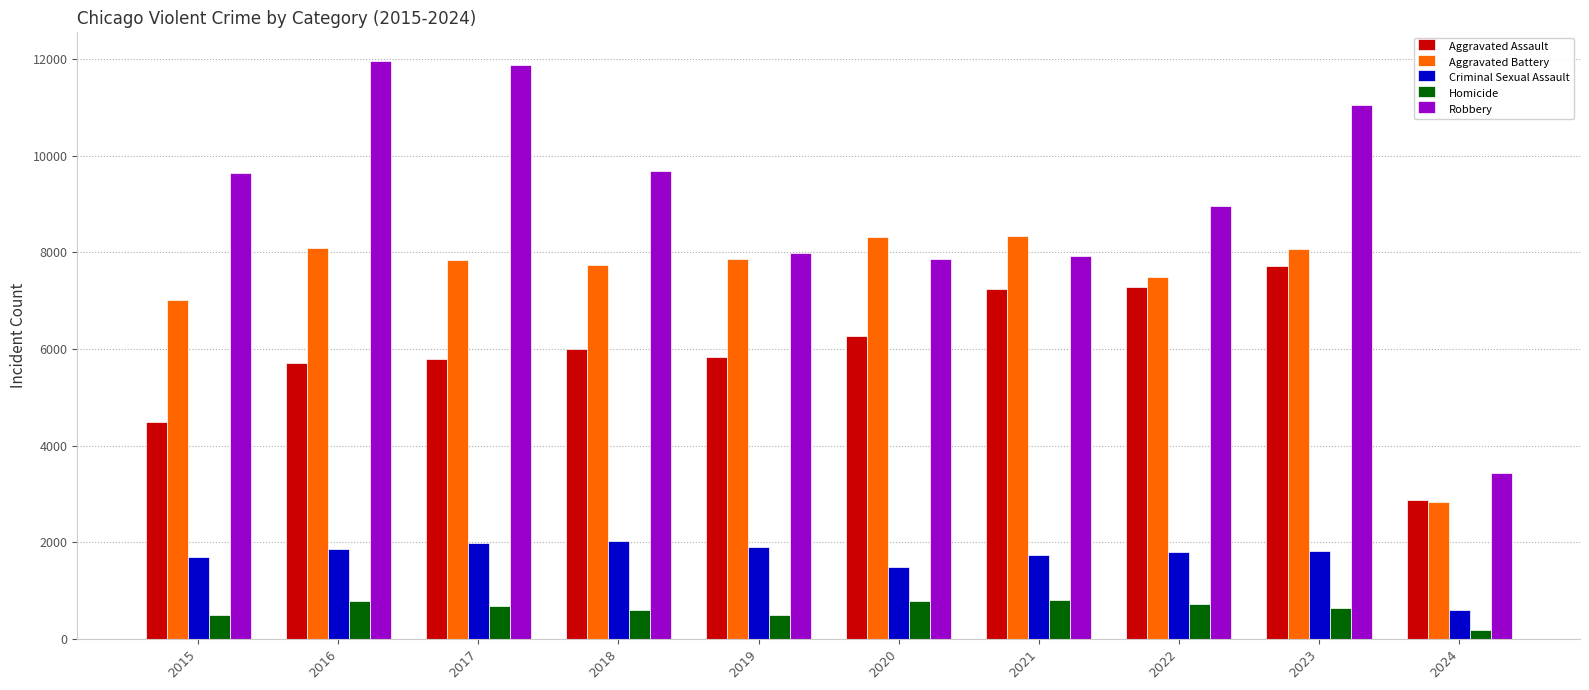

How many series are shown in this chart?

5